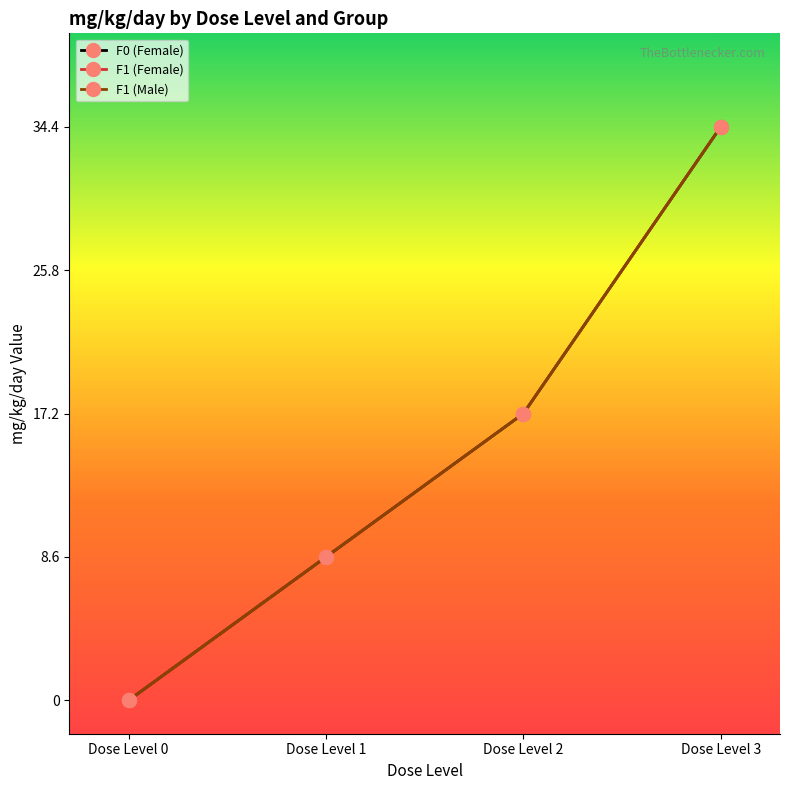

At which label does F1 (Female) reach its minimum?

Dose Level 0